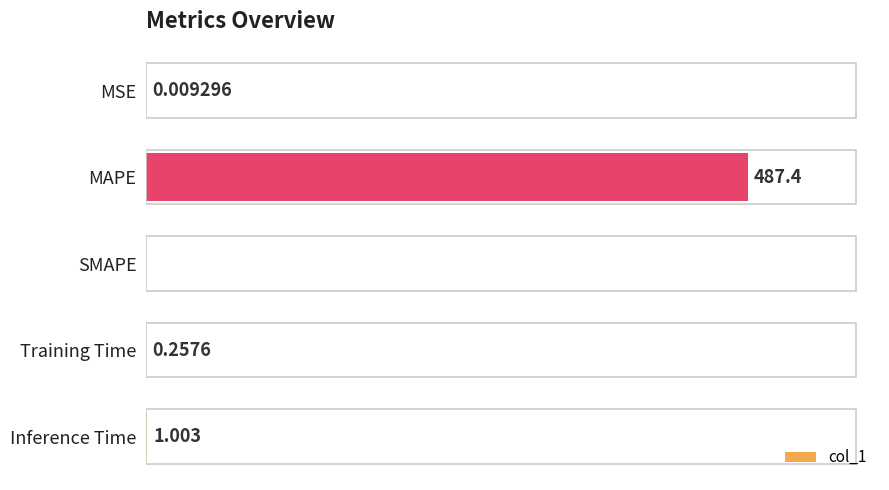

At which category does the chart reach its peak across all series?

MAPE